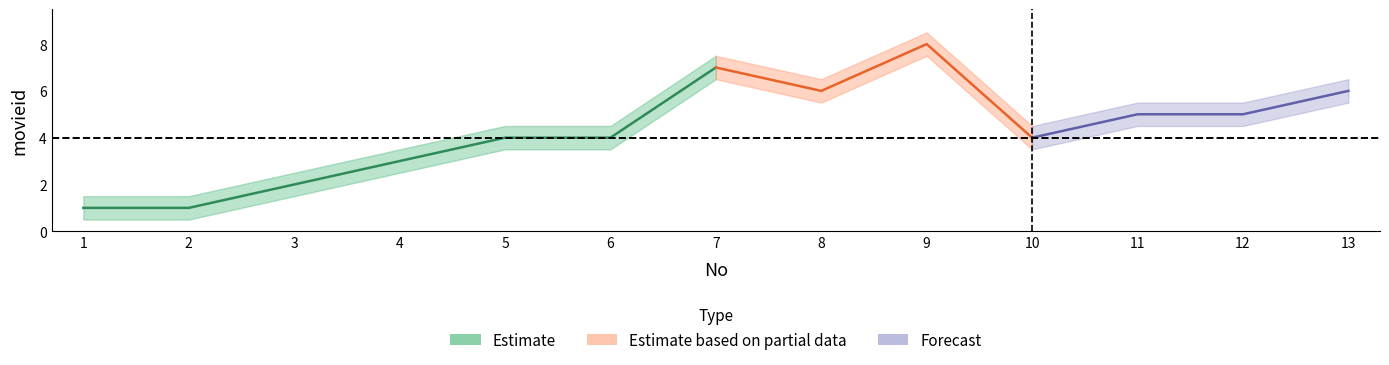

Reading right to left, list all the values displayed in this chart.

6	5	5	4	8	6	7	4	4	3	2	1	1